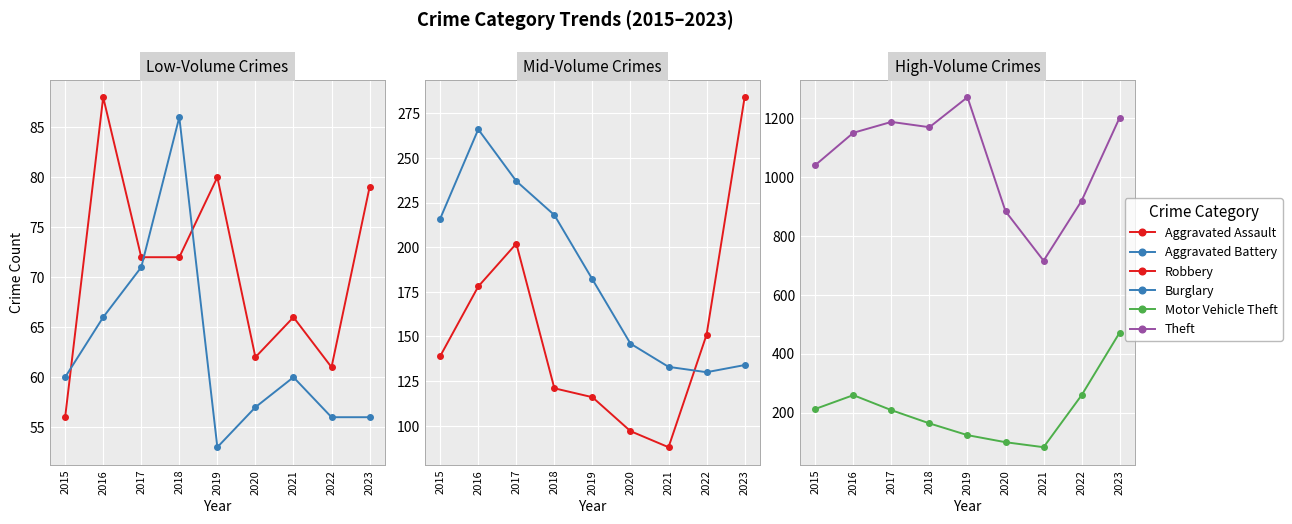

Where is the first local minimum for Motor Vehicle Theft?

2021